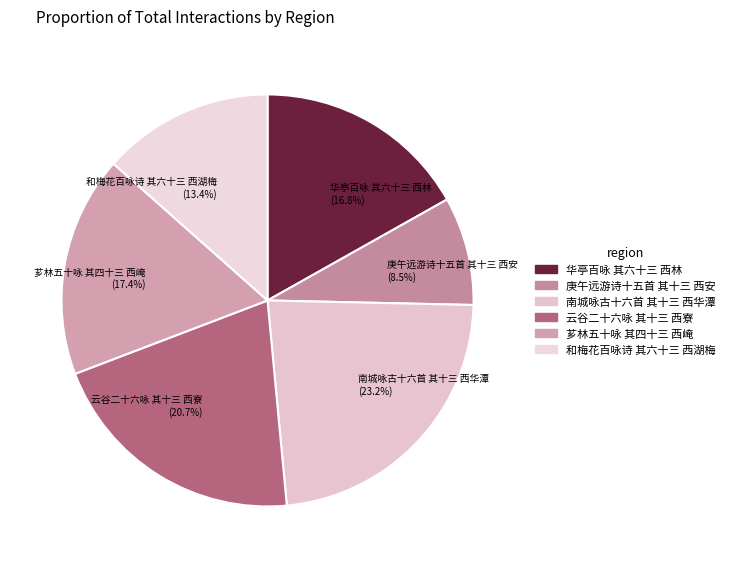

True or false: 庚午远游诗十五首 其十三 西安 accounts for 21% of the total.

False